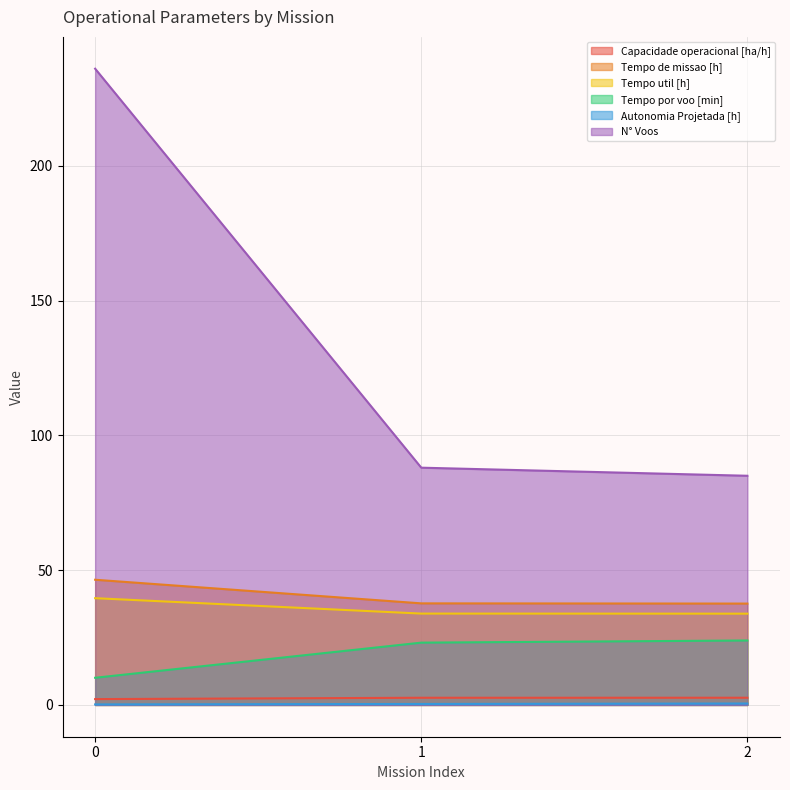

Reading left to right, list all the values displayed in this chart.

Capacidade operacional [ha/h]: 0=2.2	1=2.7	2=2.7
Tempo de missao [h]: 0=46.4	1=37.7	2=37.6
Tempo util [h]: 0=39.6	1=33.9	2=33.9
Tempo por voo [min]: 0=10.1	1=23.1	2=23.9
Autonomia Projetada [h]: 0=0.2	1=0.3	2=0.5
N° Voos: 0=236.0	1=88.0	2=85.0